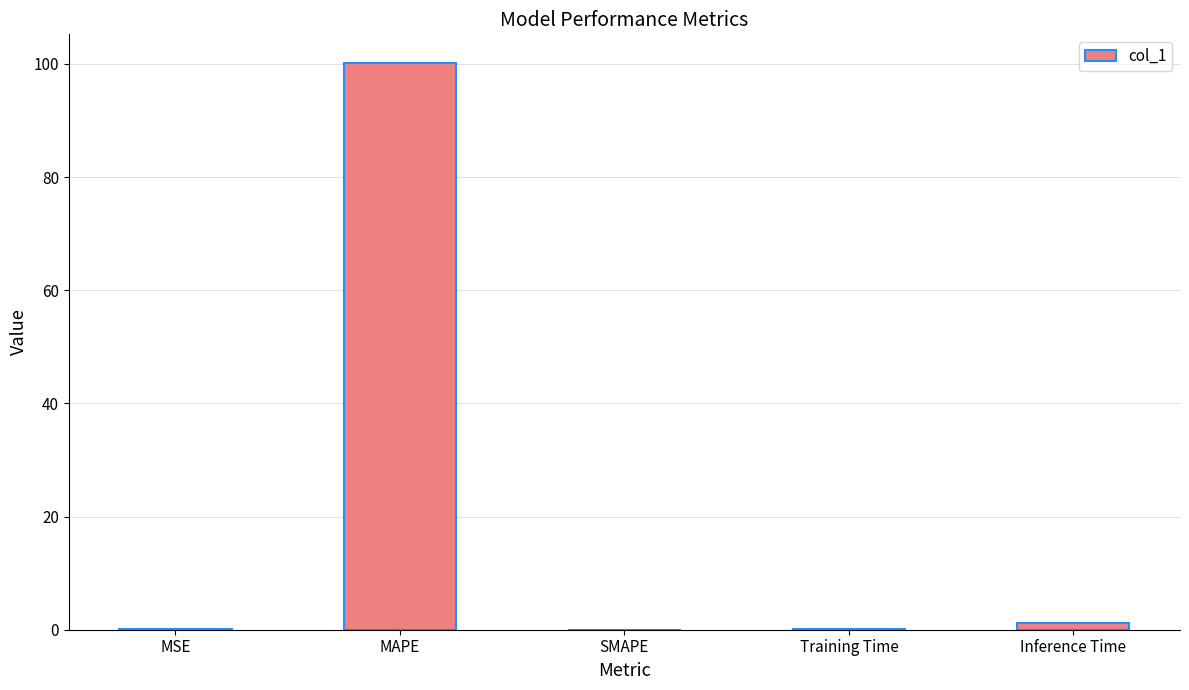

What is the sum of all values?

101.7